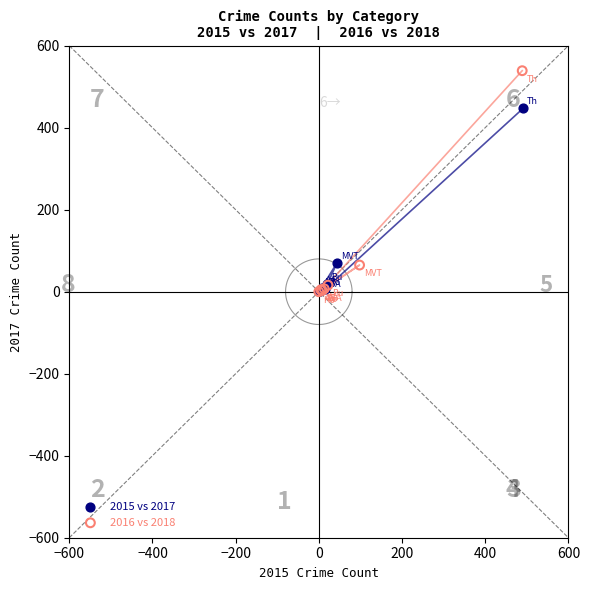

Which series has the widest spread of Y values?

2016 vs 2018